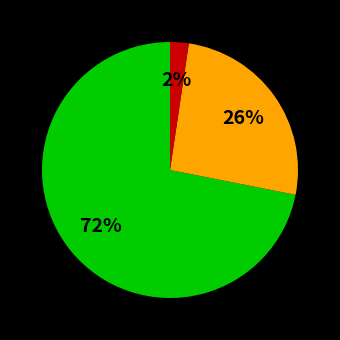

Does any single category account for the majority?

Yes